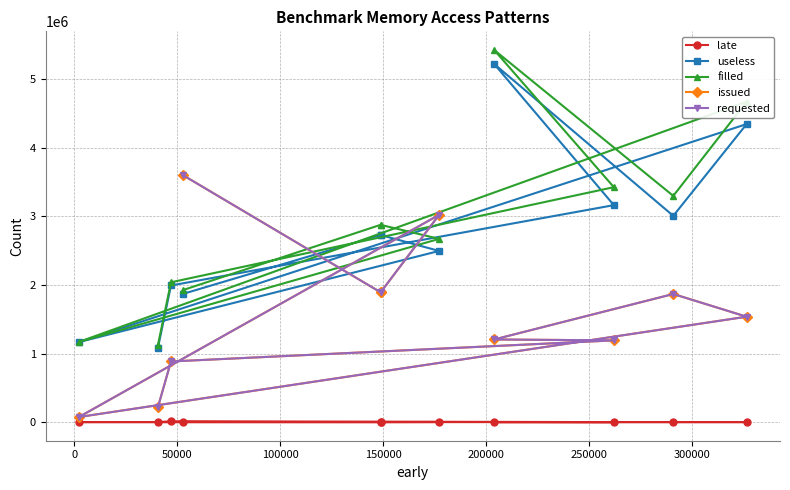

What is the difference between the maximum and minimum values in the requested series?

3524256